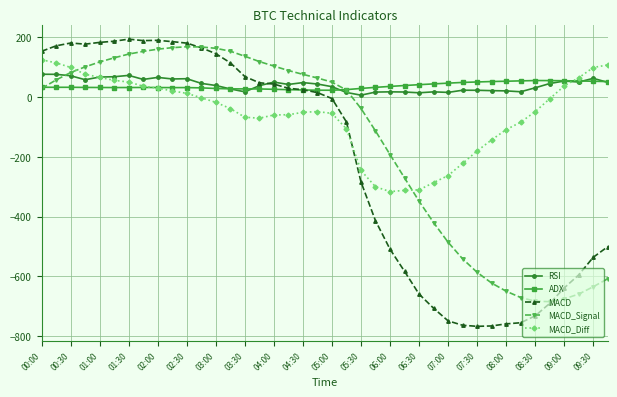

What is the lowest value of the MACD_Diff series?

-316.5